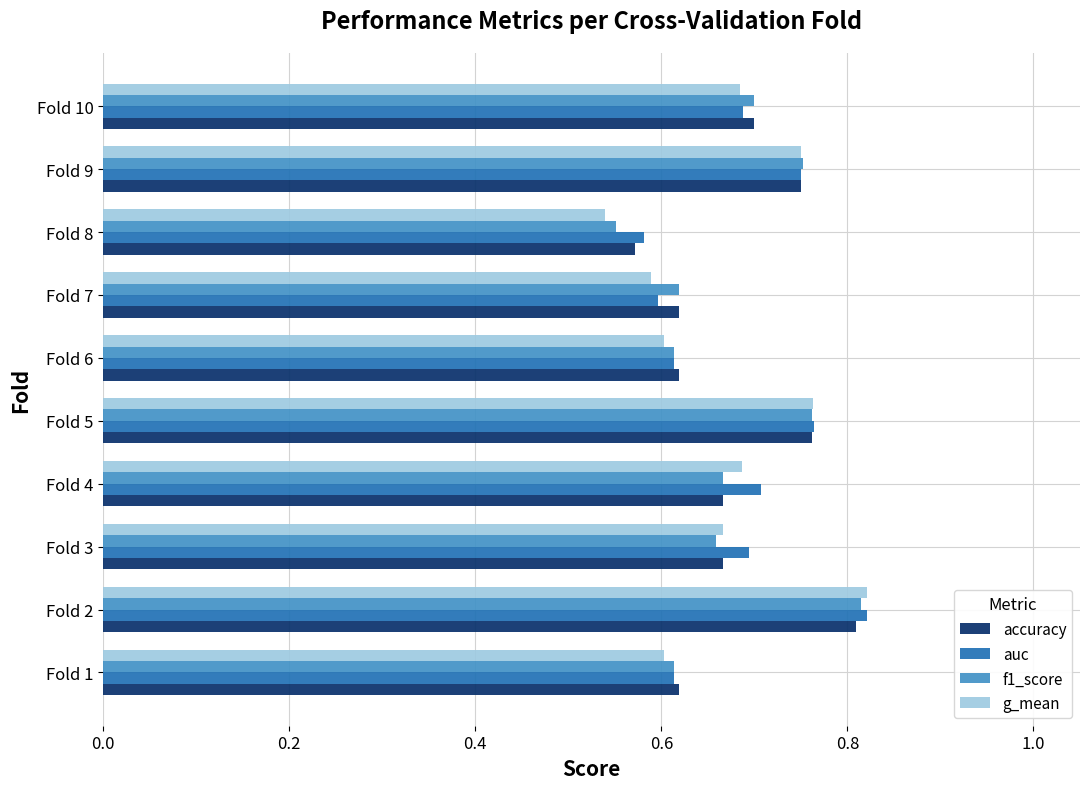

Is the value of f1_score at Fold 3 greater than the value of accuracy at Fold 5?

No